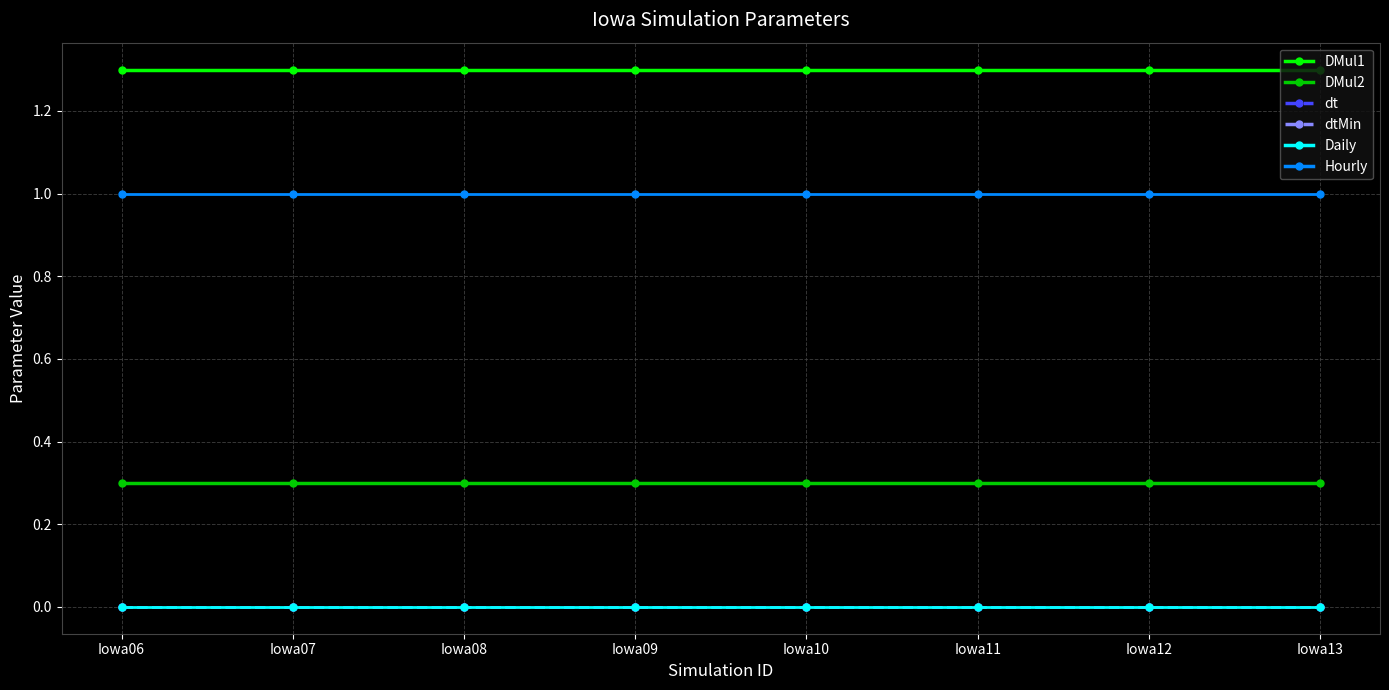

Is this an area chart (filled region under the line)?

No